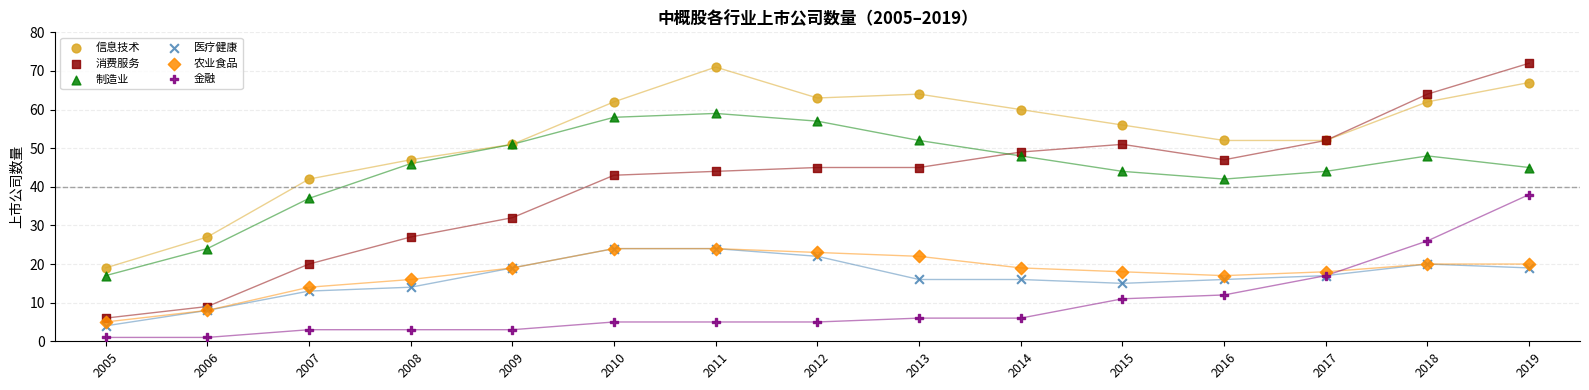

In the 消费服务 series, what Y value is closest to 39?

43